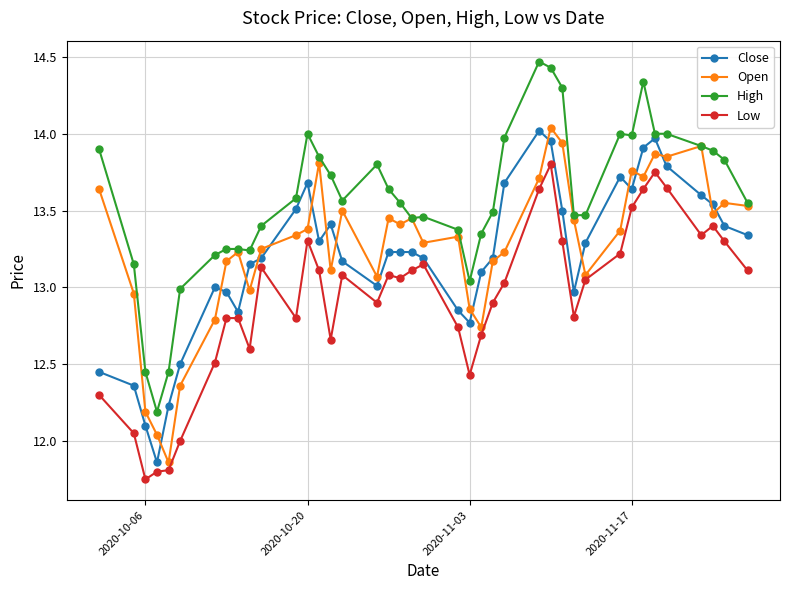

What are all the series names shown in the legend?

Close, Open, High, Low